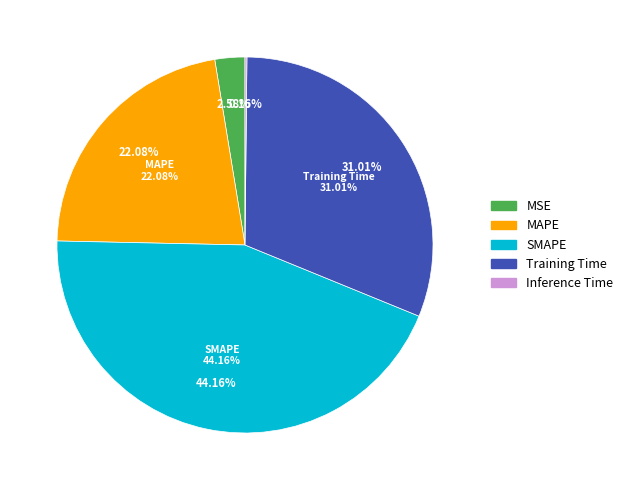

Which category has the biggest portion of the pie?

SMAPE